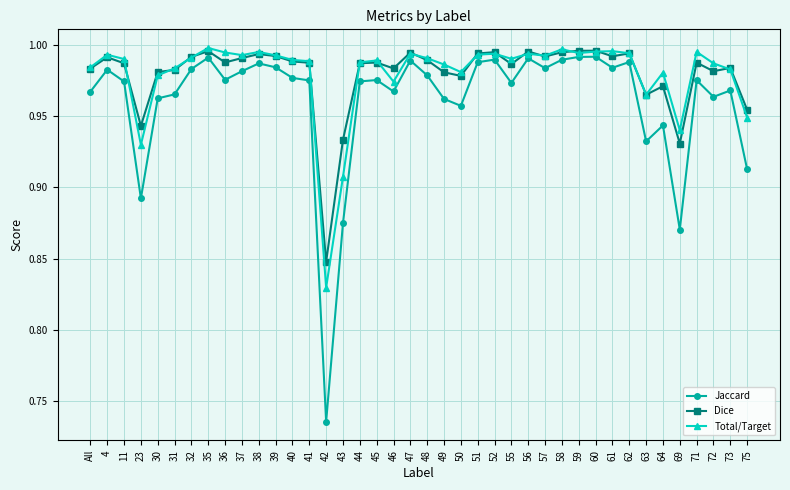

What is the label of the 37th point from the left?

71